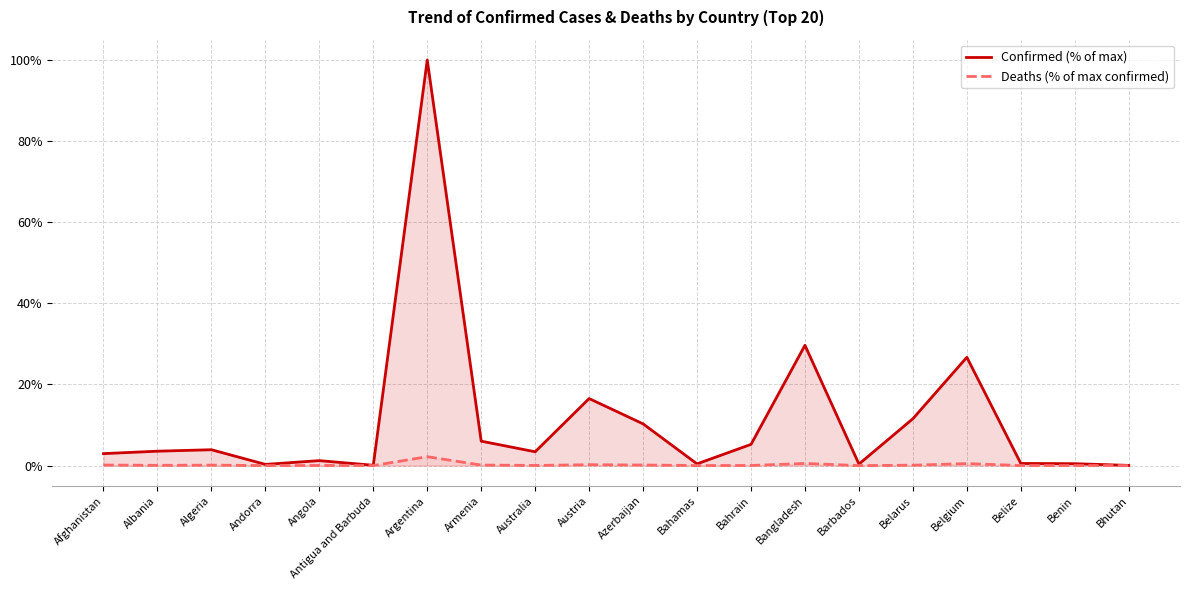

True or false: Confirmed (% of max) and Deaths (% of max confirmed) cross at least once.

False